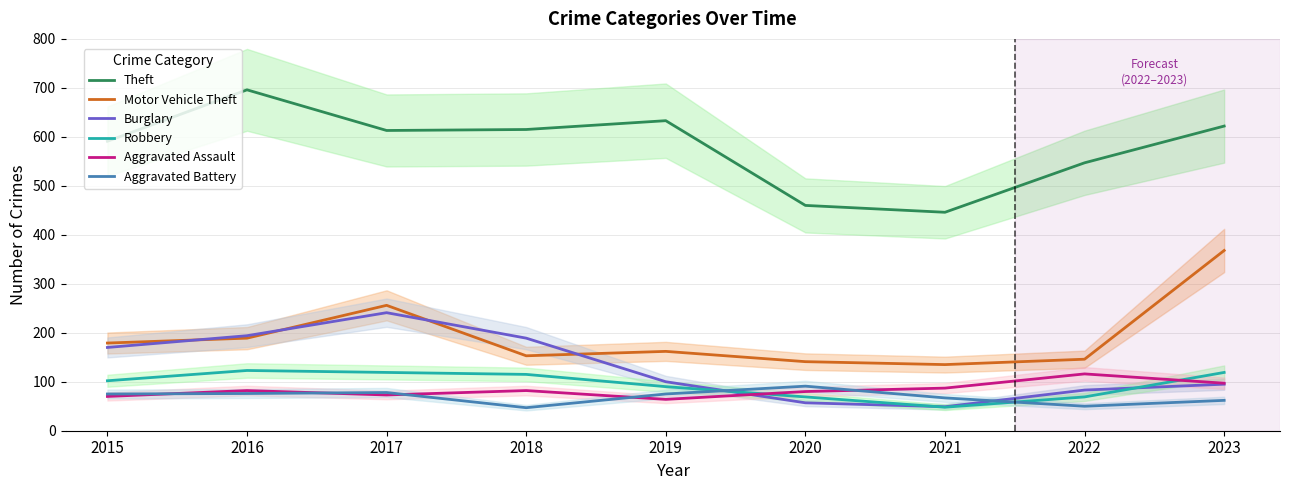

How many intersections are there between Robbery and Burglary?

3